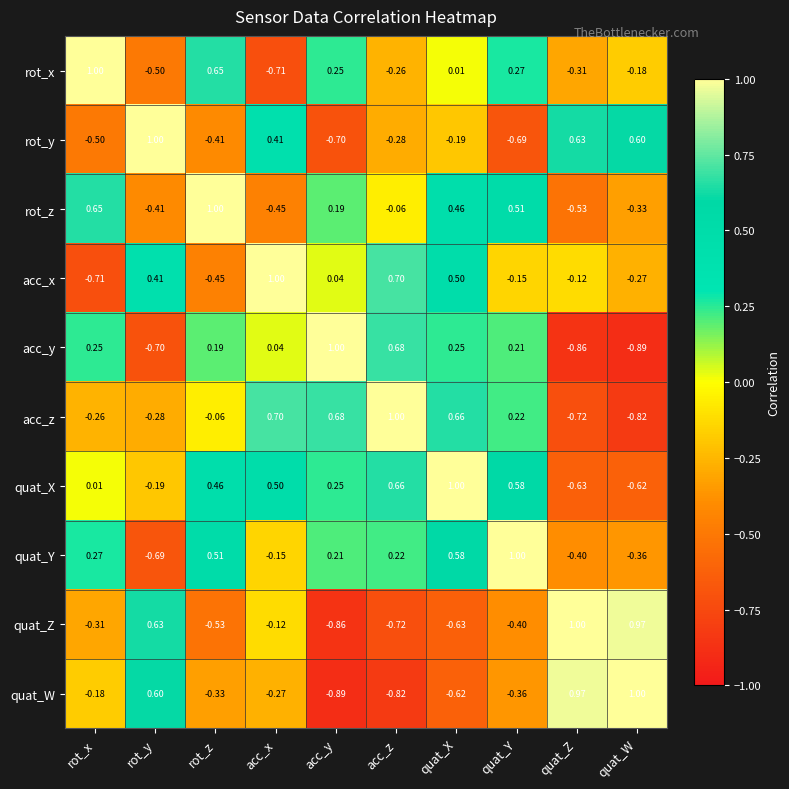

At rot_y, list the series in order from largest to smallest.

rot_y, quat_Z, quat_W, acc_x, quat_X, acc_z, rot_z, rot_x, quat_Y, acc_y